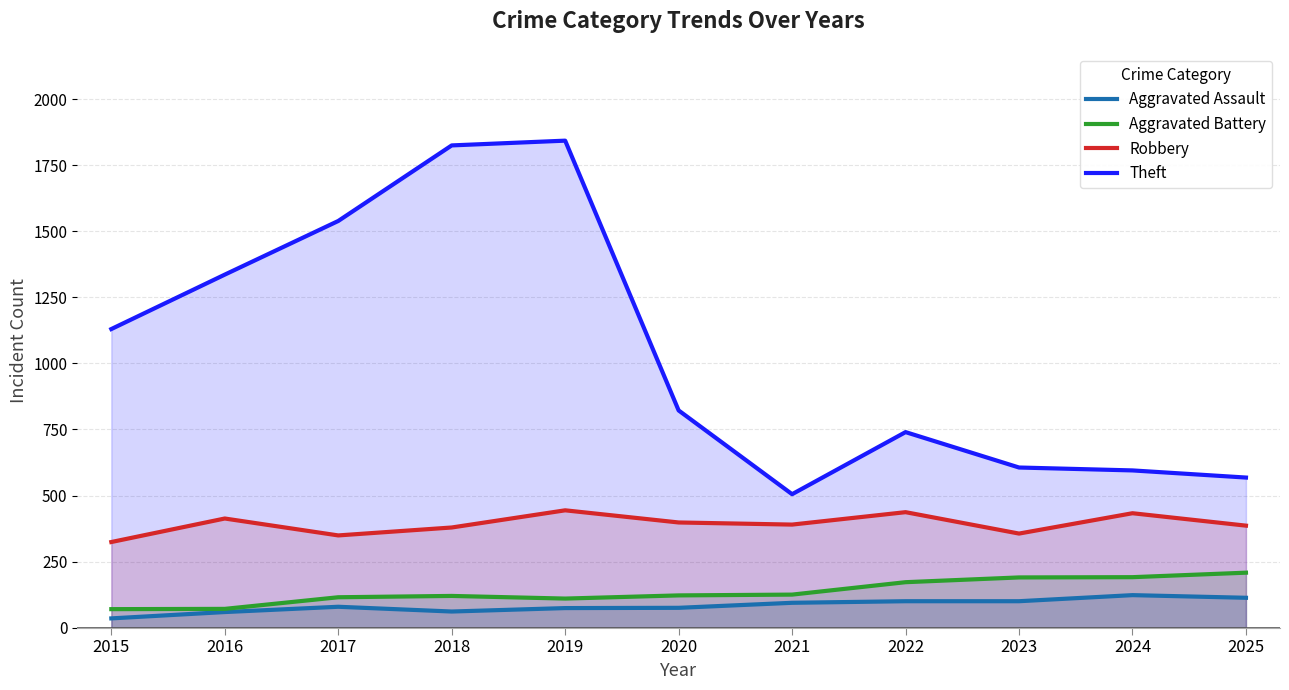

Which category has the lowest value in the Theft series?

2021